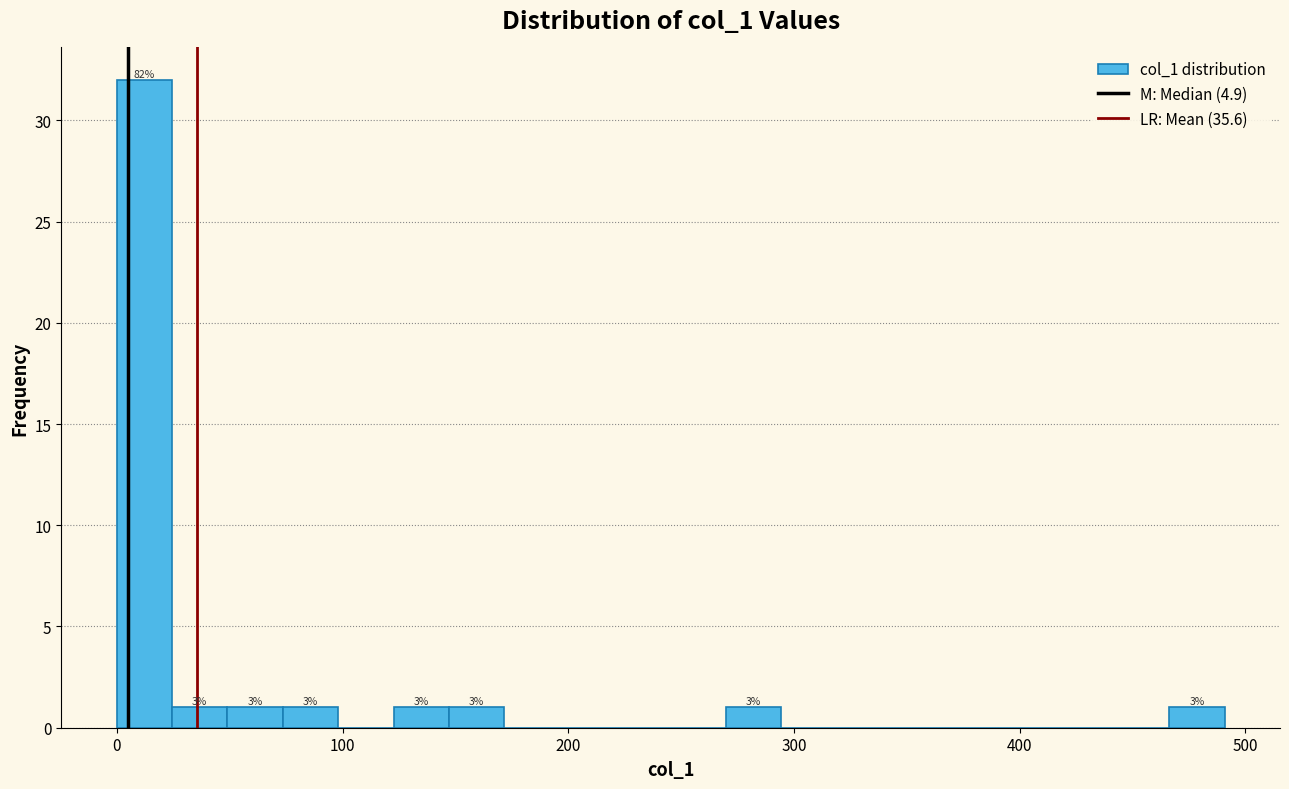

Around what value on the x-axis is the tallest bar? Give the approximate position of its centre, as read against the axis.

10